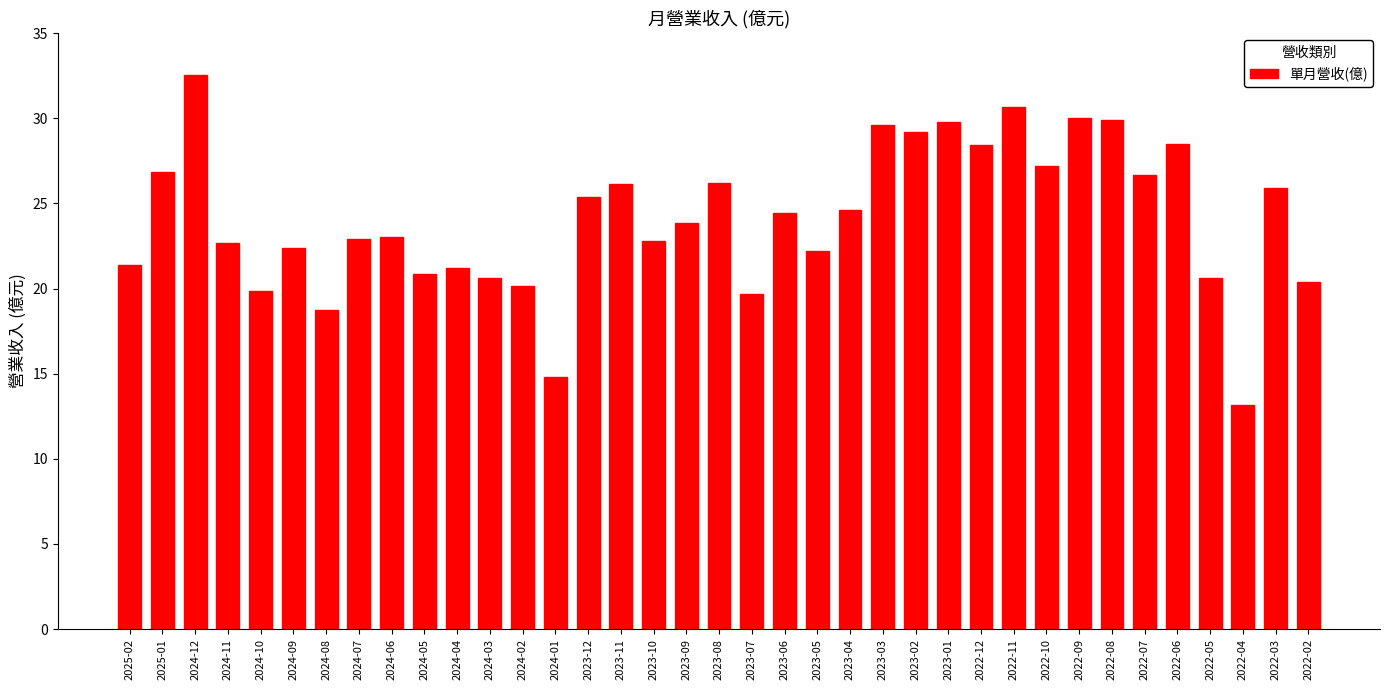

What is the change in value from 2024-12 to 2022-03?

-6.6